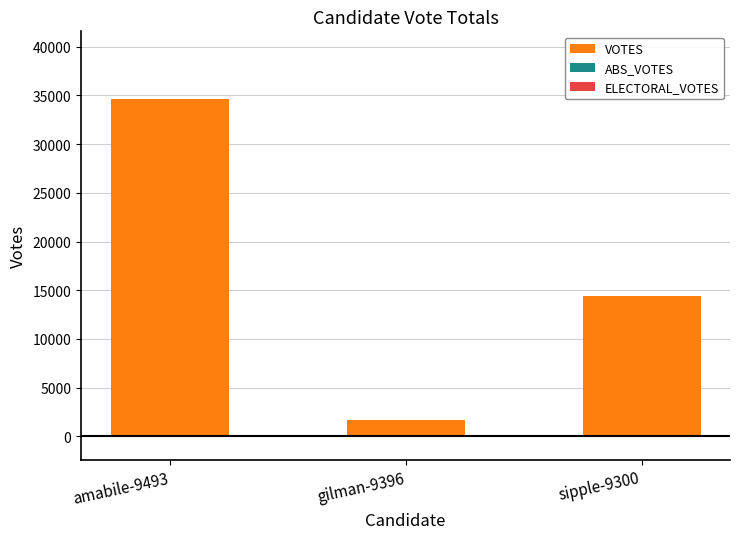

What is the difference between the values at gilman-9396 and amabile-9493?

32939